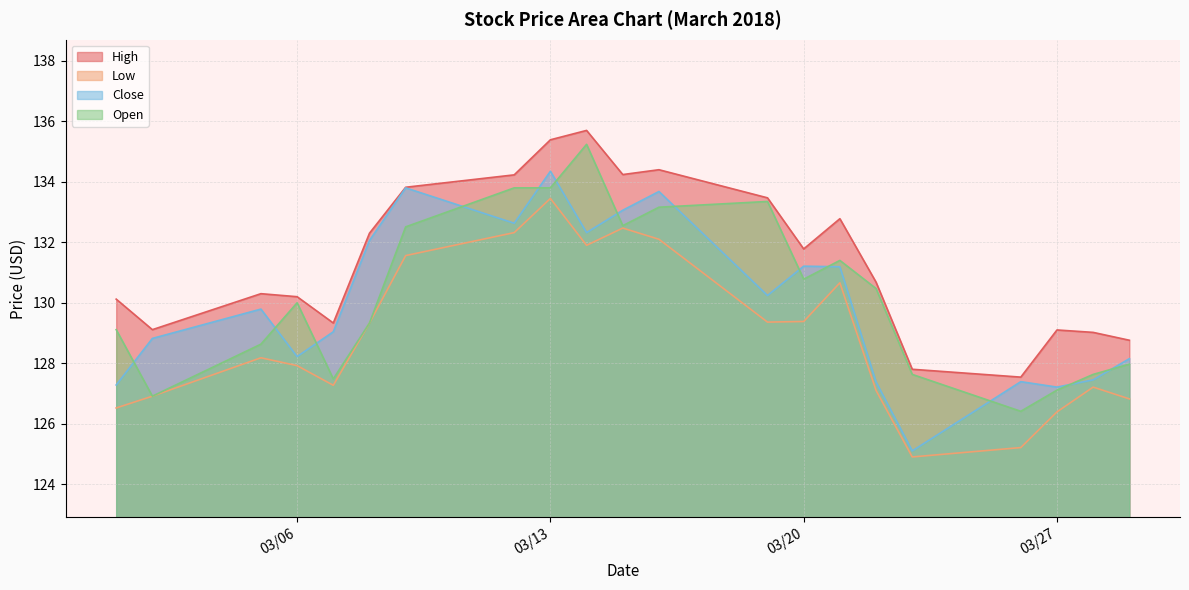

What is the total value across all series at 2018-03-08?

523.0